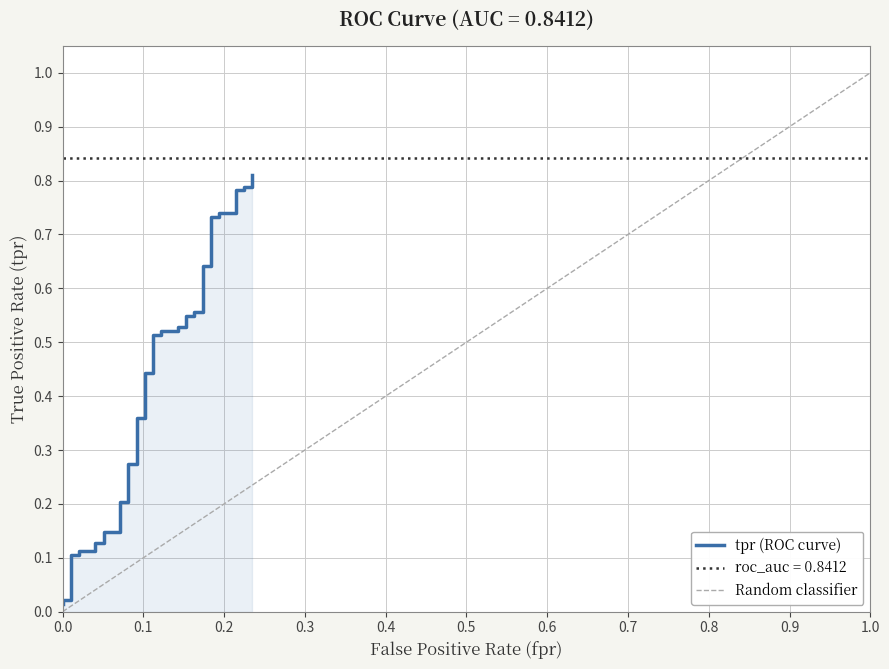

True or false: the data has more than 1 interior local peaks.

False